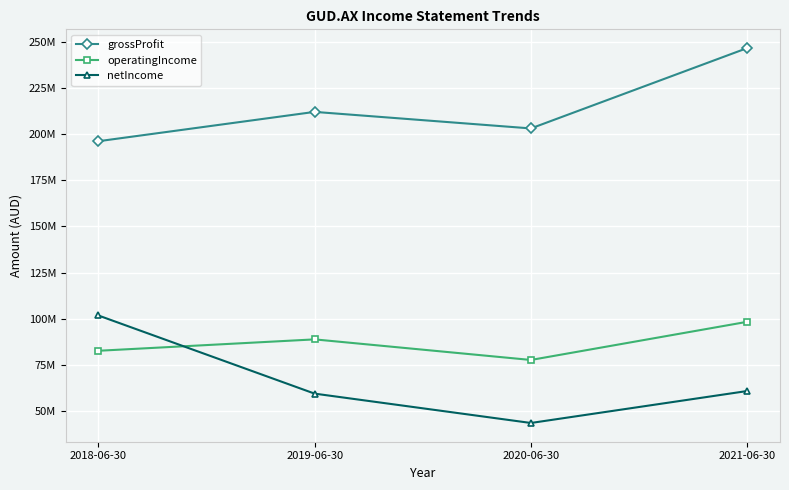

Where is grossProfit nearest to the value 221308000?

2019-06-30